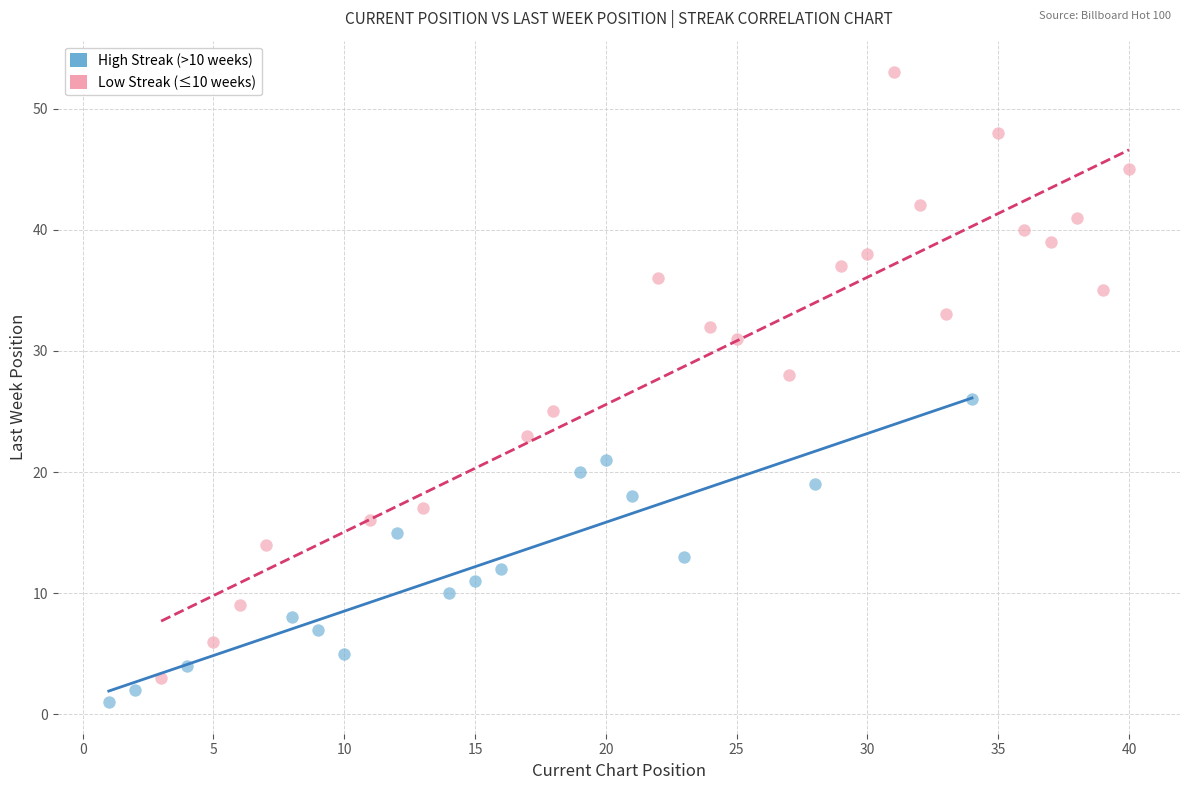

Which series has the largest Y range (max minus min)?

Low Streak (≤10 weeks)